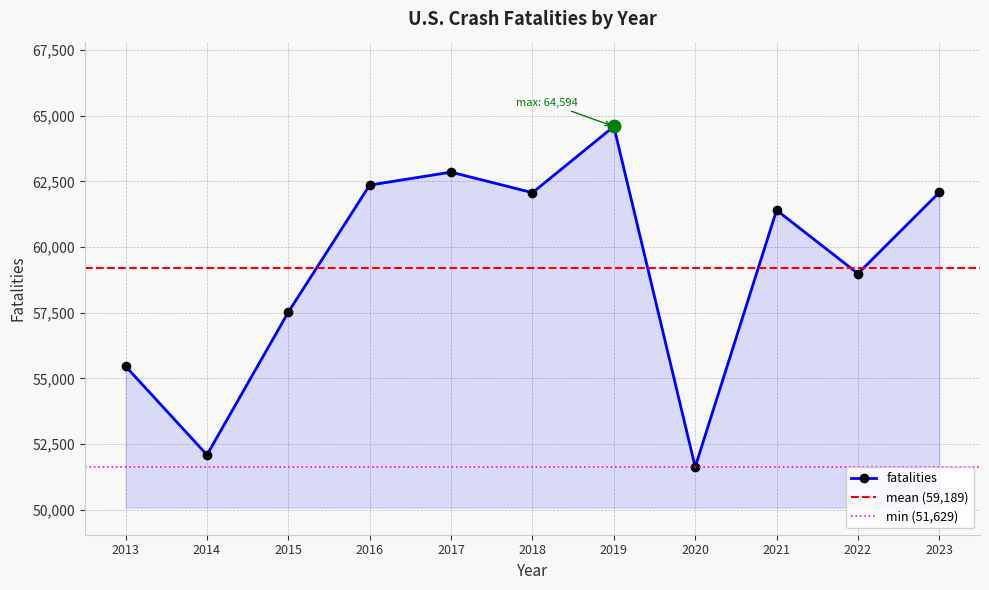

Between 2019 and 2021, which is larger?

2019